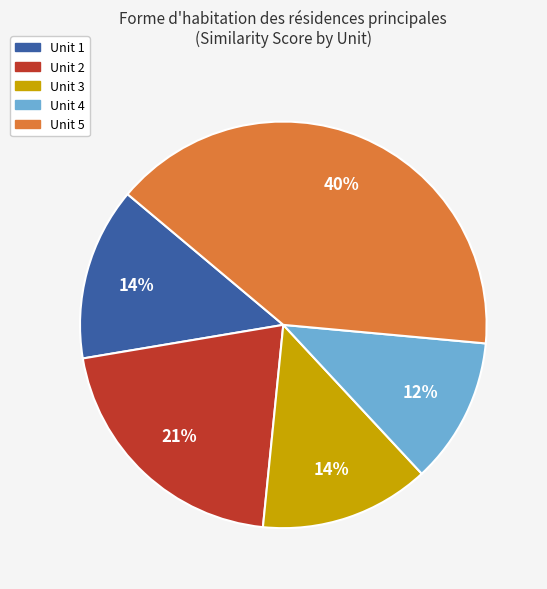

Is there a majority slice in this chart?

No